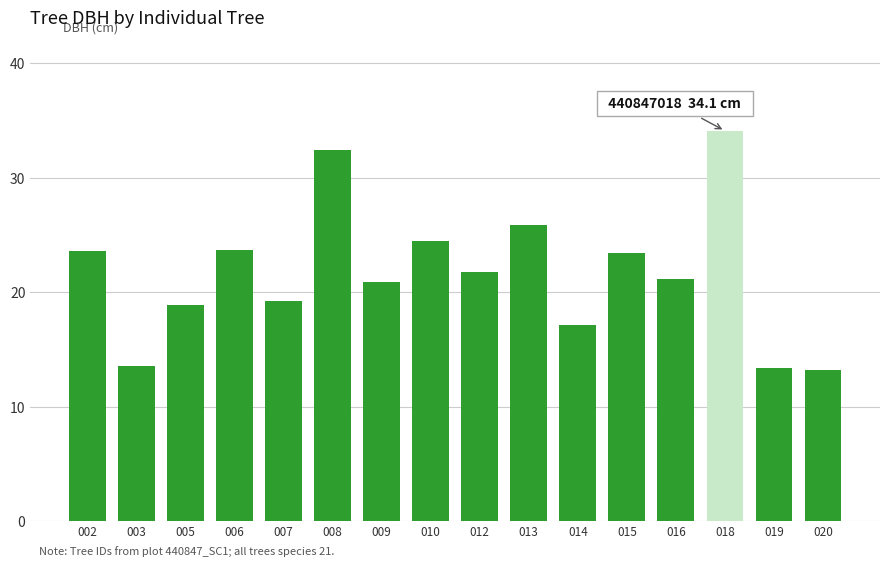

Which category has the highest value across all series?

018